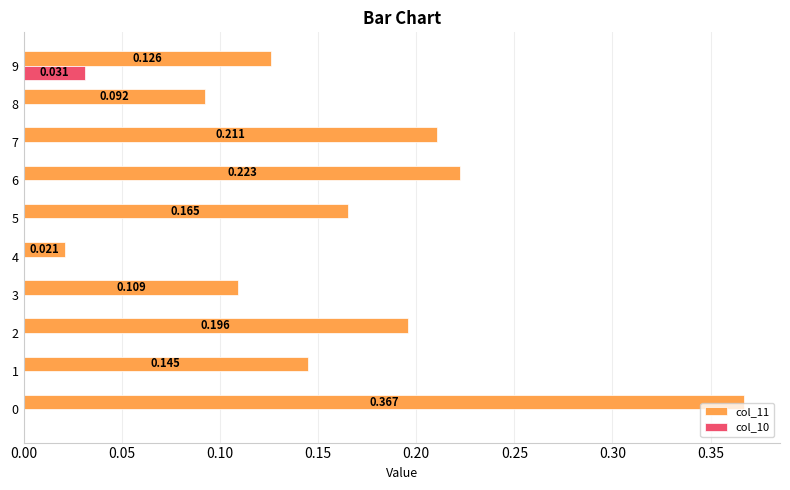

Is the value of col_11 at 9 greater than the value of col_10 at 9?

Yes